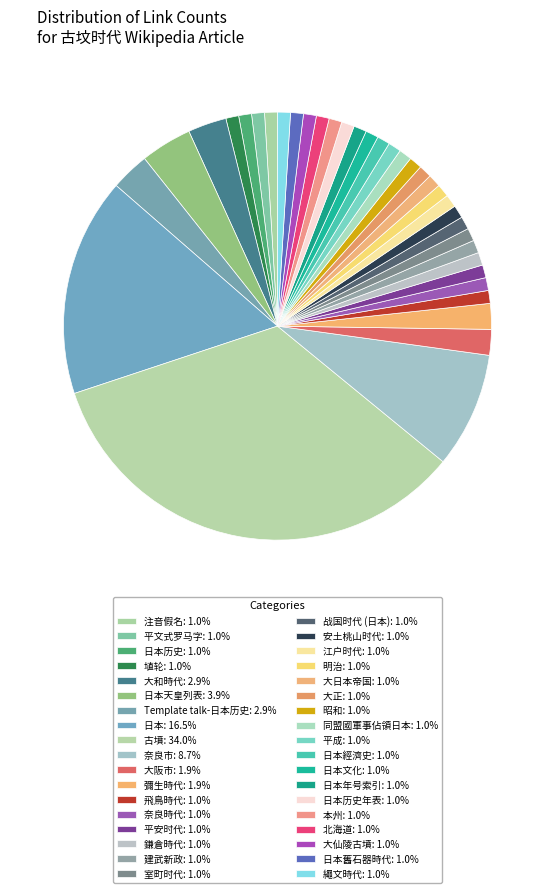

How many segments does this pie chart have?

36